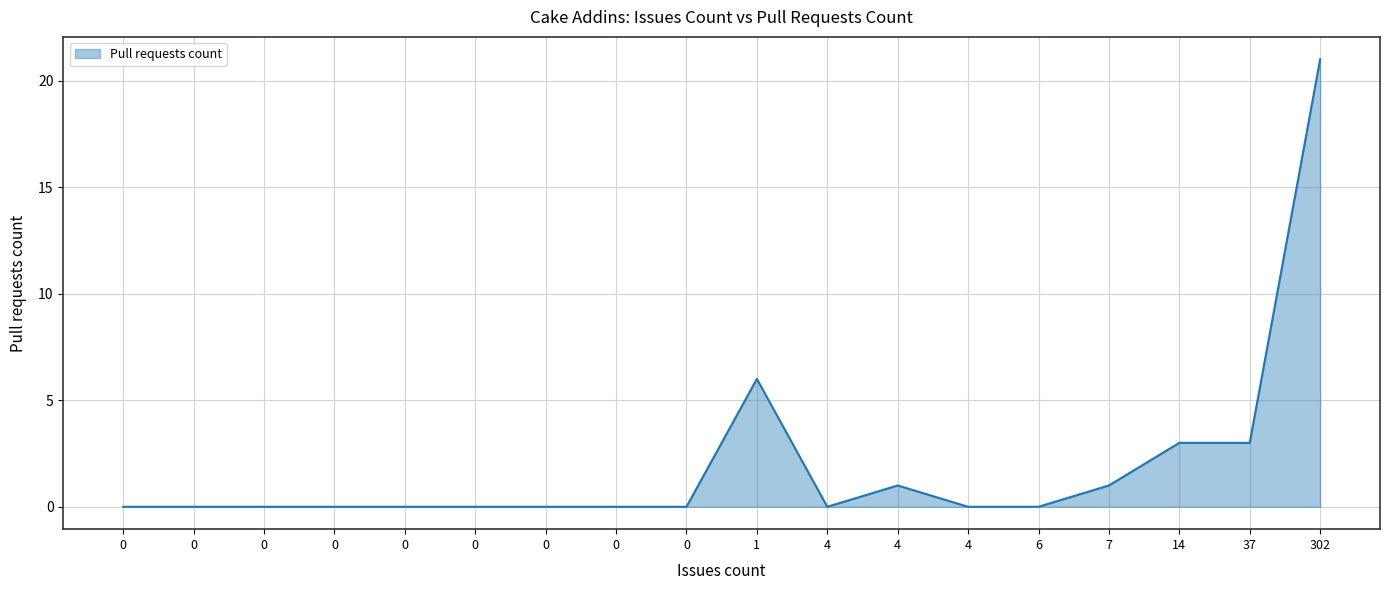

Does the chart have visible grid lines?

Yes